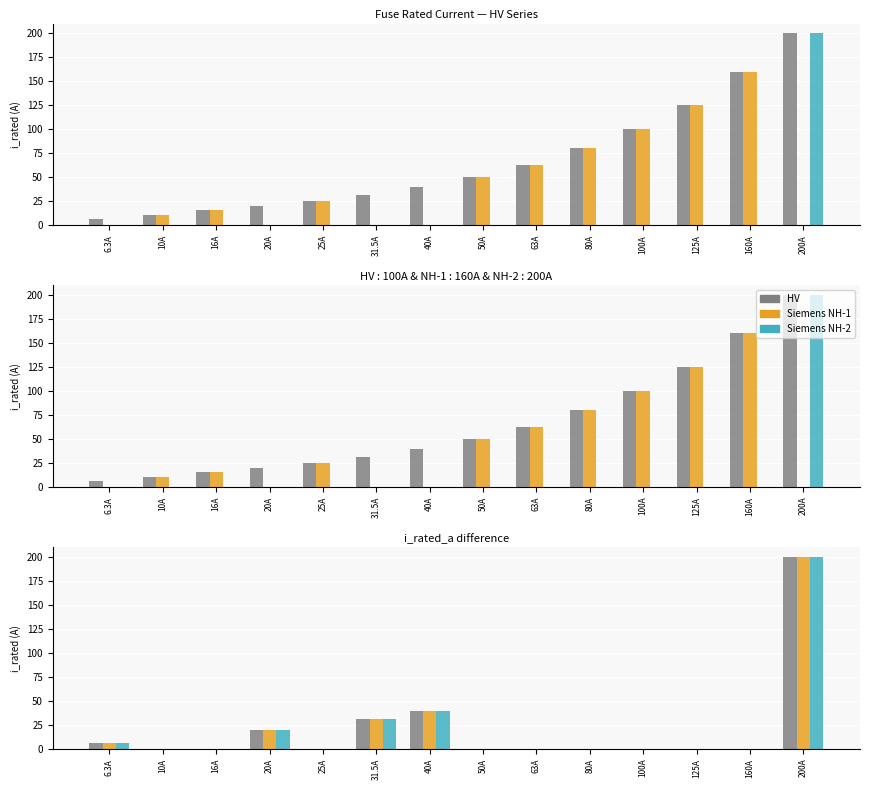

True or false: Siemens NH-2 has a value of 0.0 at 125A.

True